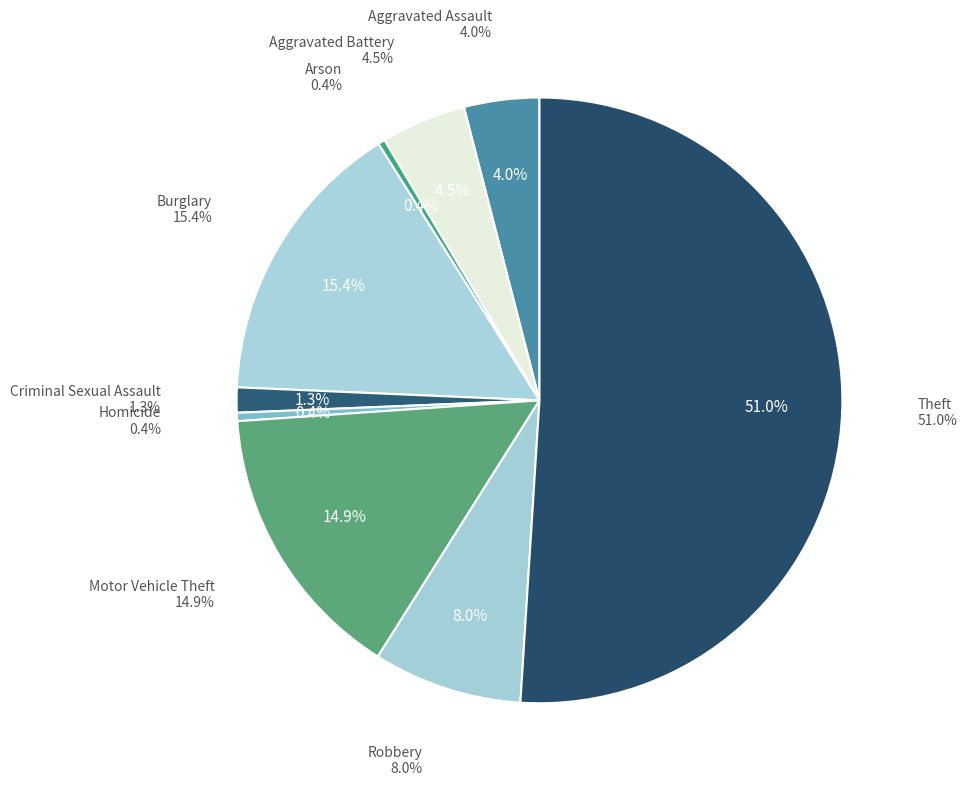

What is the majority slice?

Theft